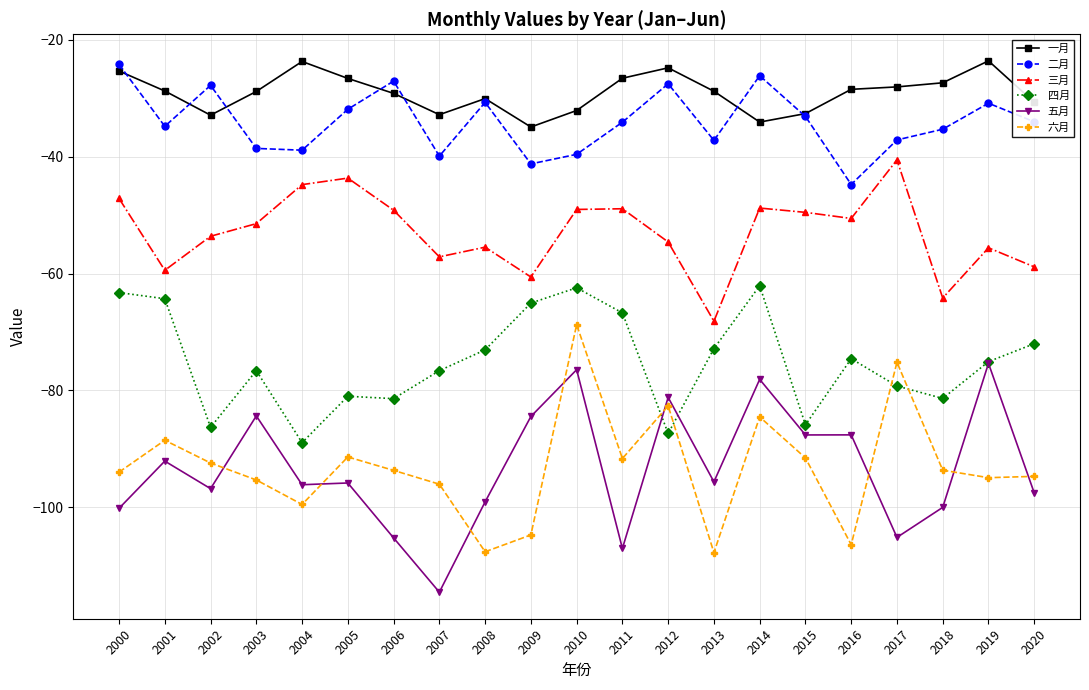

Which label corresponds to the smallest value in the chart?

2007